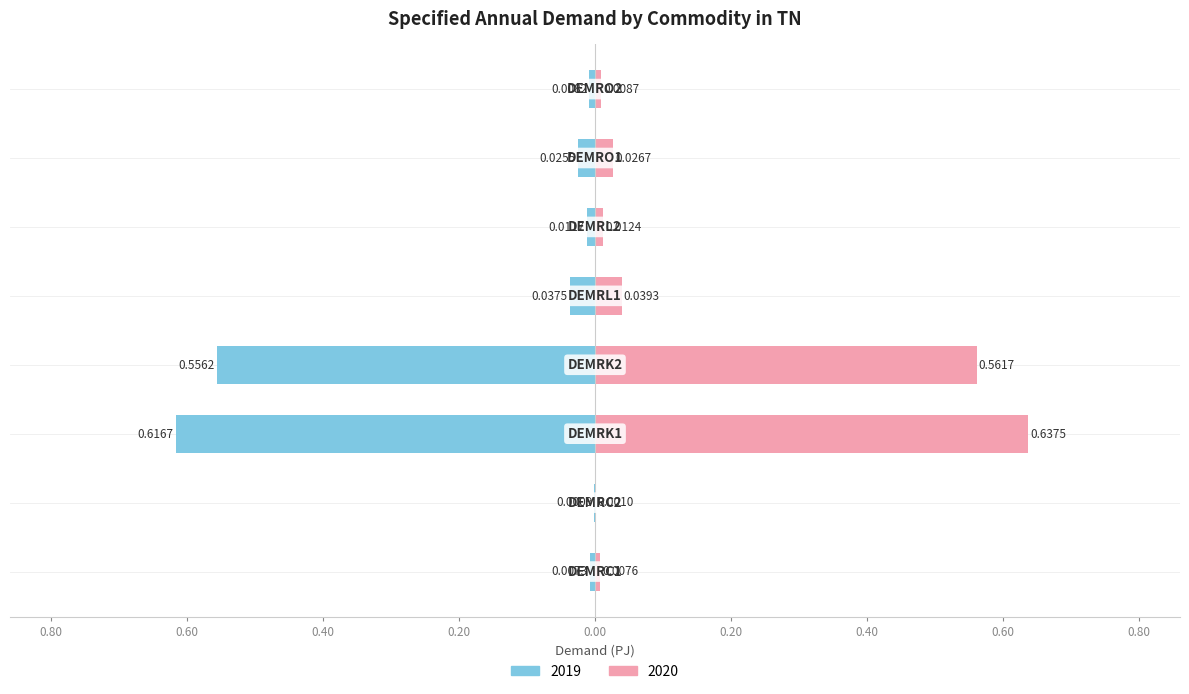

What is the difference between the second highest and minimum values in the 2020 series?

0.6